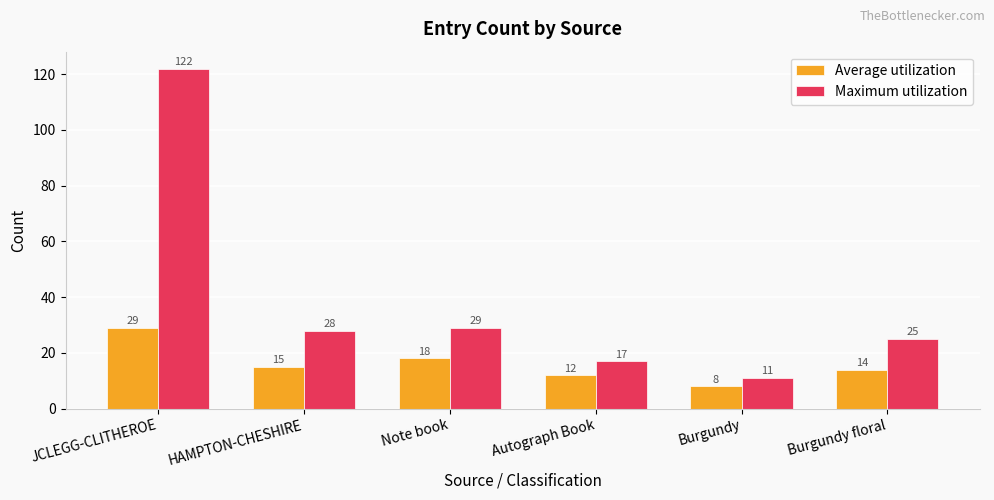

Rank the series by their average value, from lowest to highest.

Average utilization, Maximum utilization